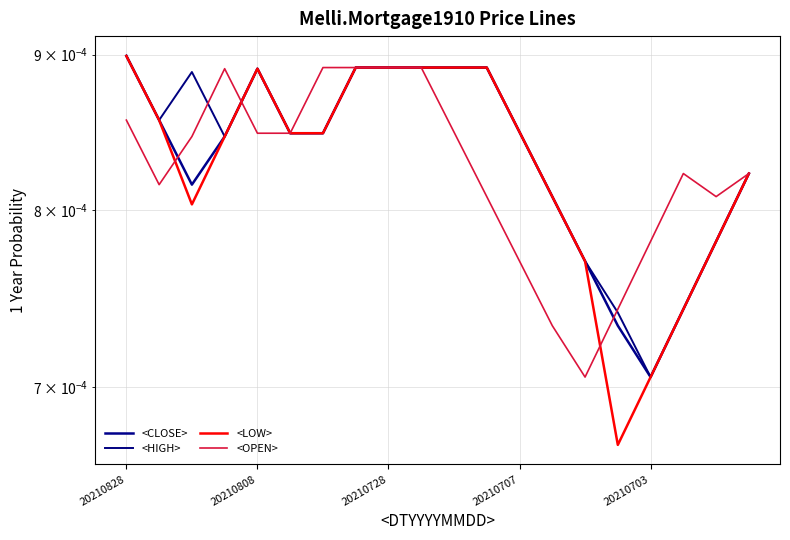

Does the chart have visible grid lines?

Yes